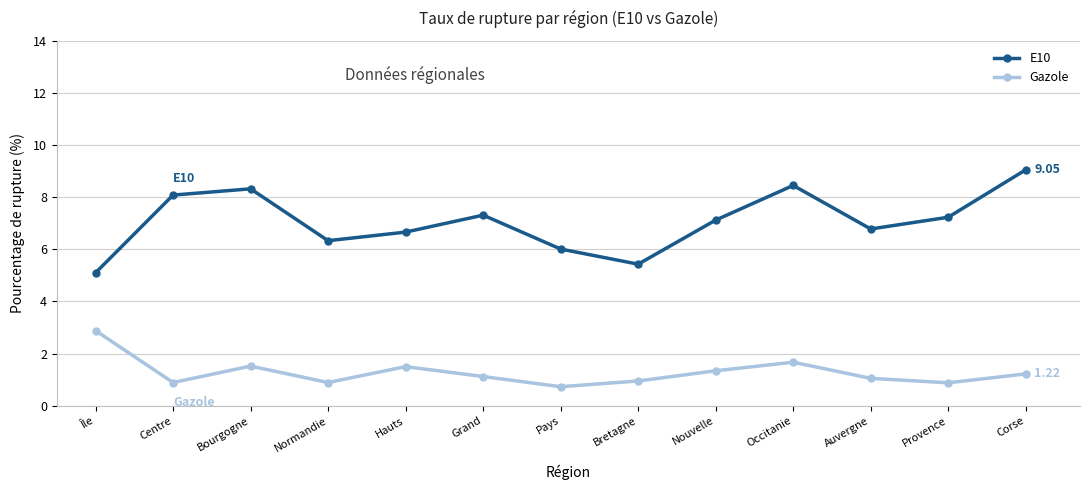

List the series in order of their peak value, lowest first.

Gazole, E10